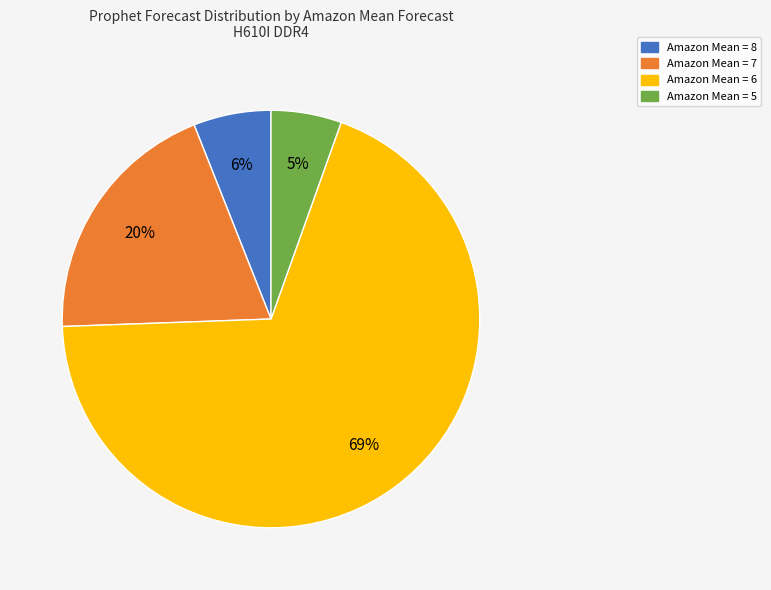

Is there any slice that represents more than half of the pie?

Yes